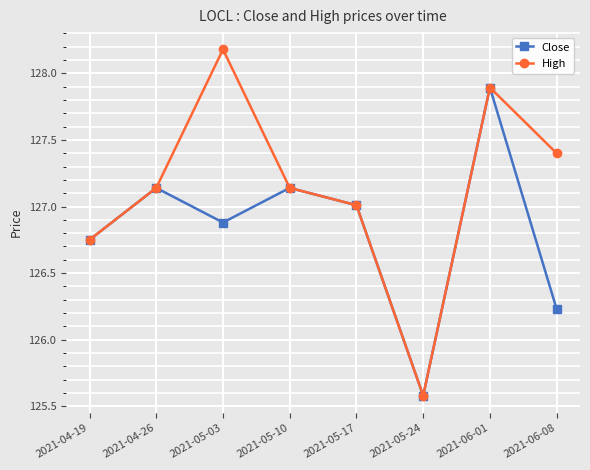

True or false: High has more than 1 points higher than both neighbors.

True